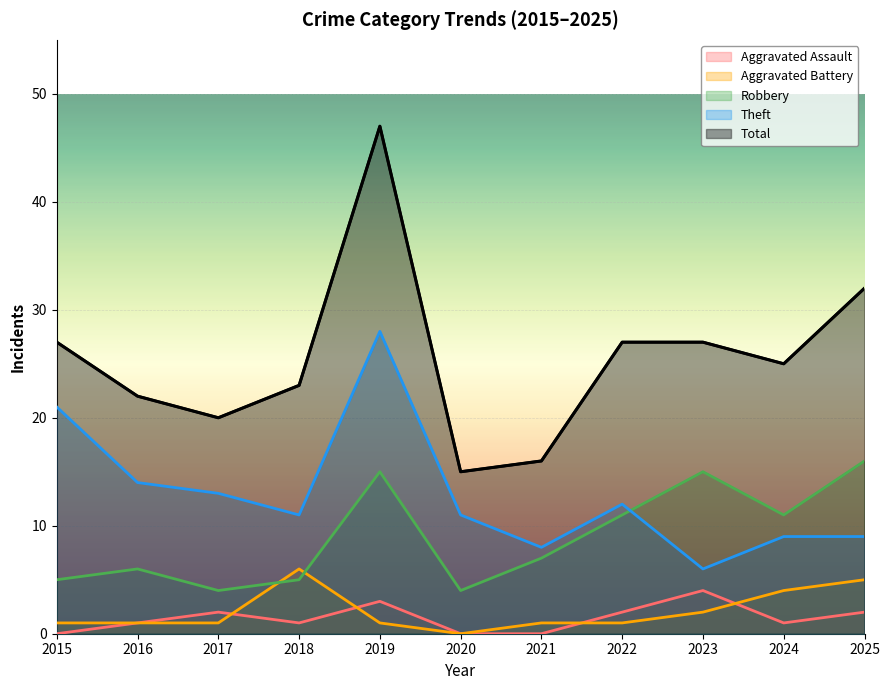

At which label does Robbery first exceed 7?

2019